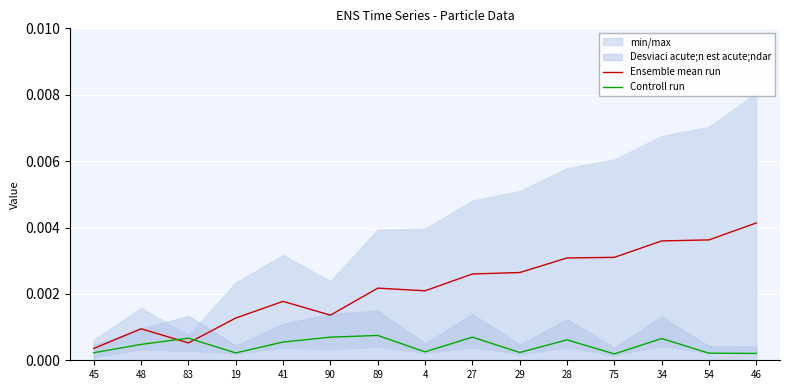

Which series changed the most between 19 and 46?

Ensemble mean run